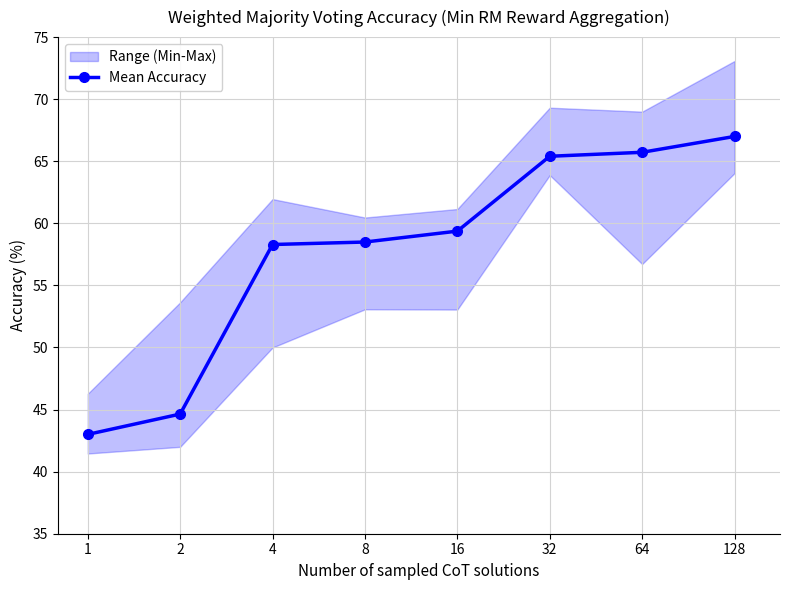

What is the value of the 5th point from the left?

59.4